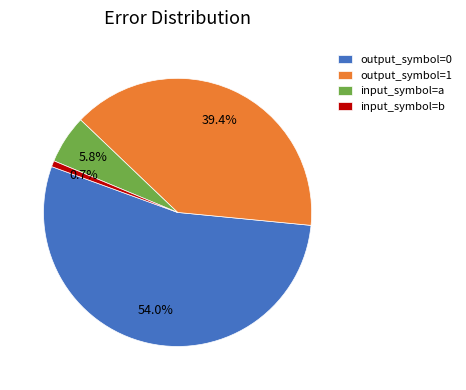

Combined, do input_symbol=a and output_symbol=1 account for over 50%?

No